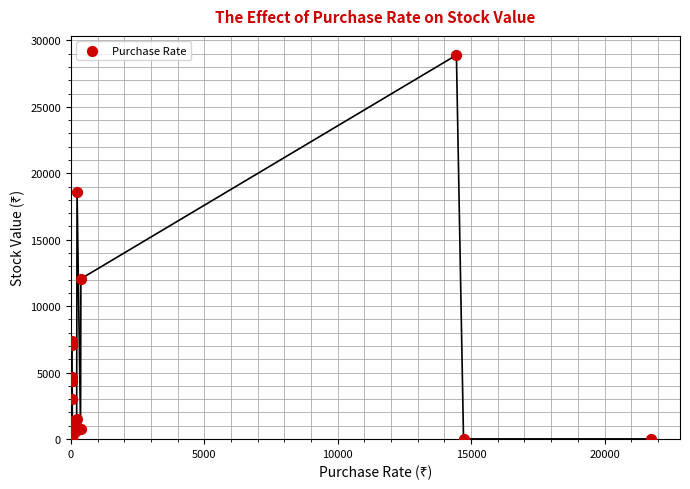

What Y value in the scatter plot is closest to 14449?

12057.9